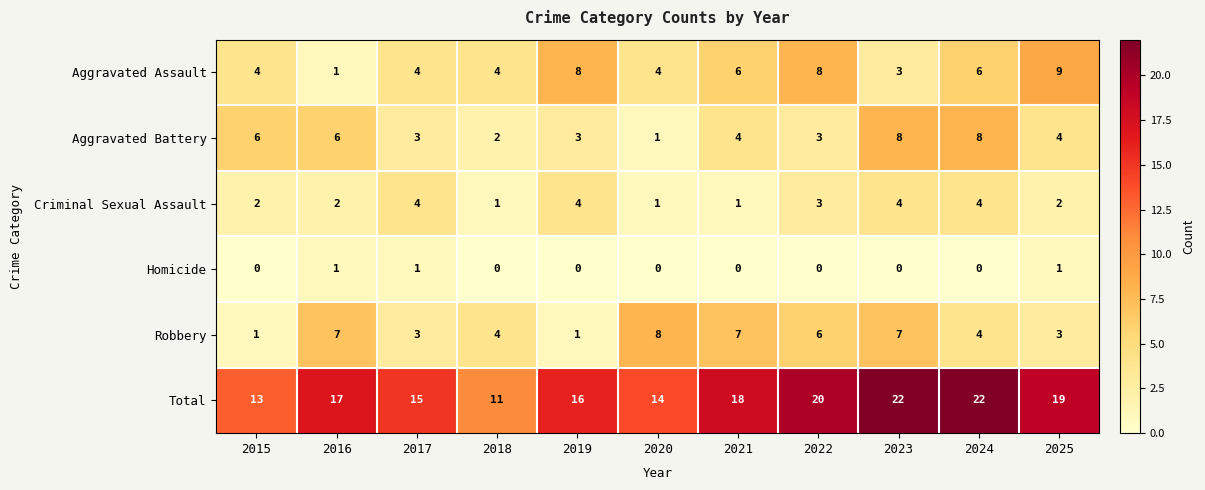

How many data points in Robbery are less than 4?

4